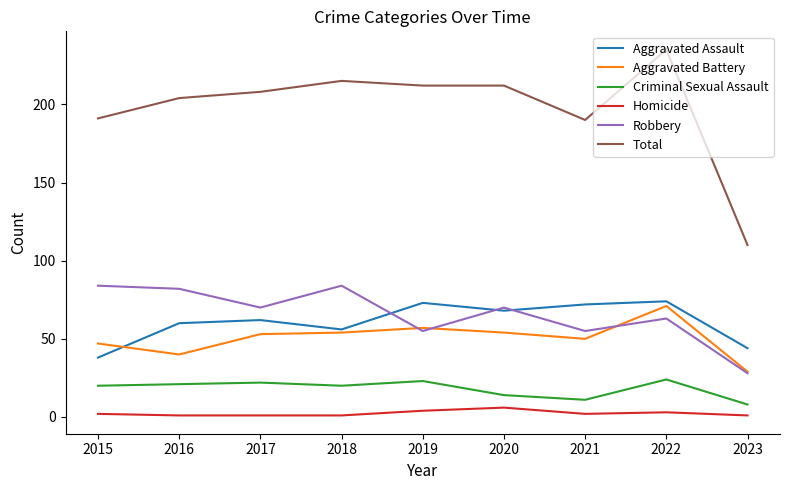

Between 2022 and 2023, which series saw the biggest shift?

Total